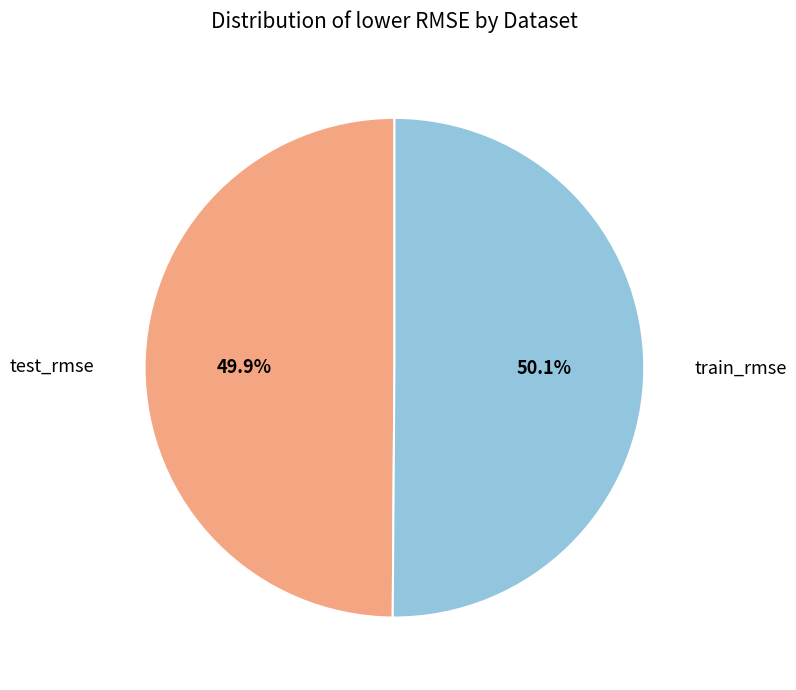

Count the number of slices in the pie.

2